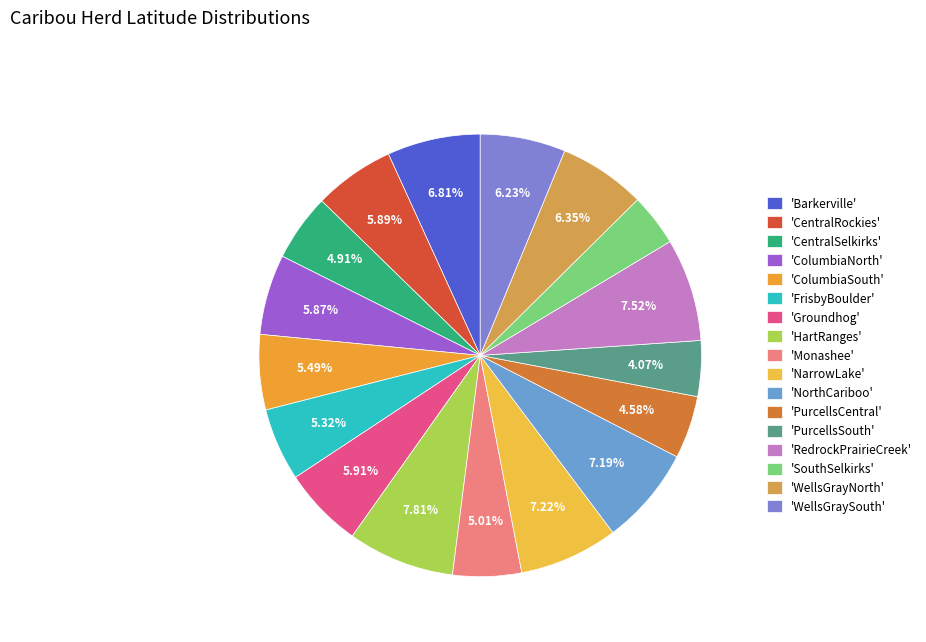

Does any single category account for the majority?

No